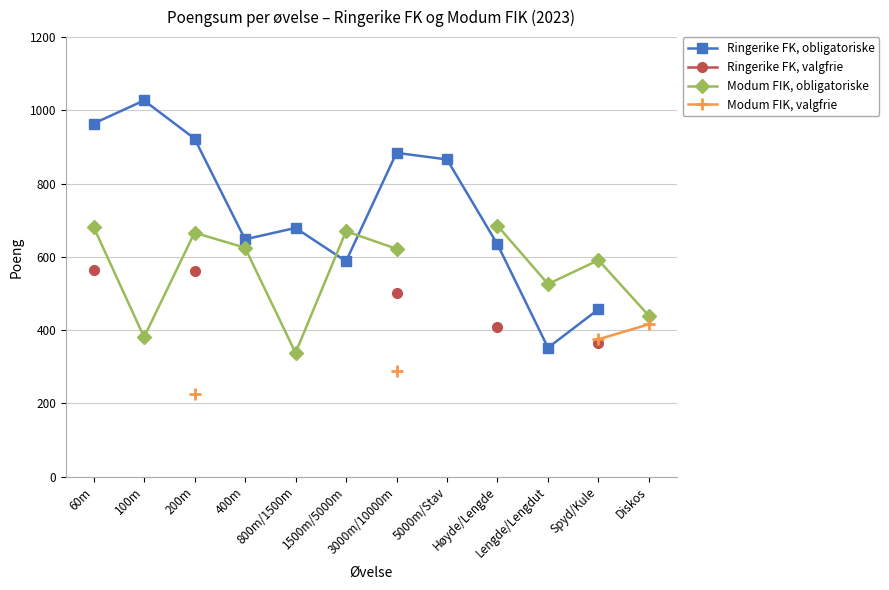

What is the label of the 7th point from the left?

3000m/10000m